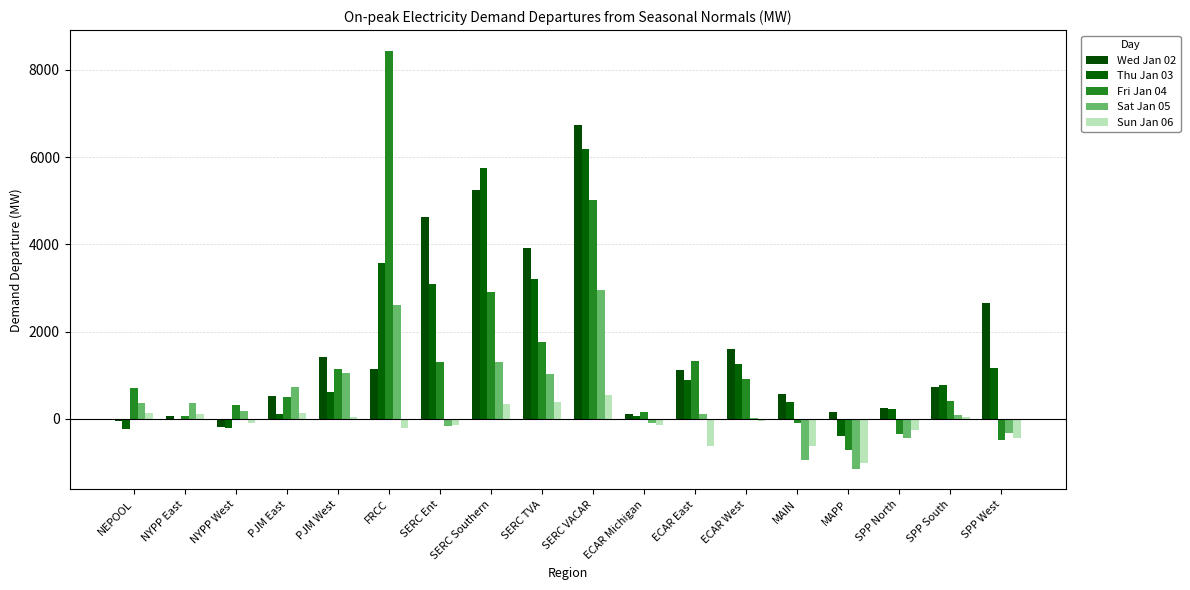

True or false: Thu Jan 03 has a value of 5756.1 at SERC Southern.

True